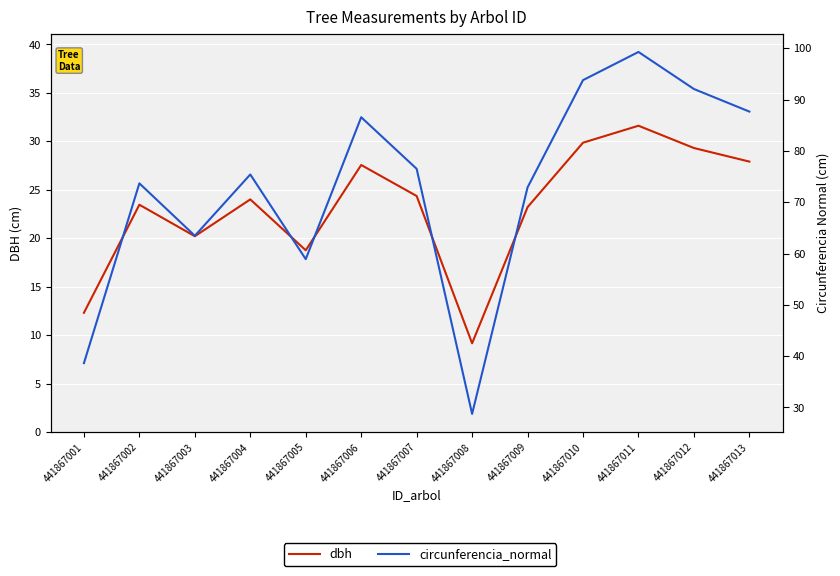

What is the maximum value for dbh?

31.6